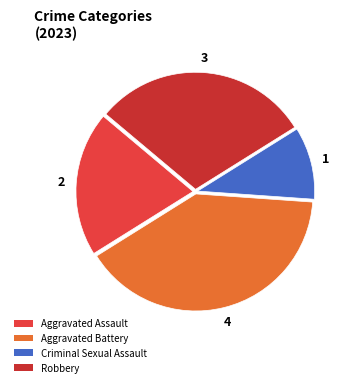

Which category has the smallest portion of the pie?

Criminal Sexual Assault